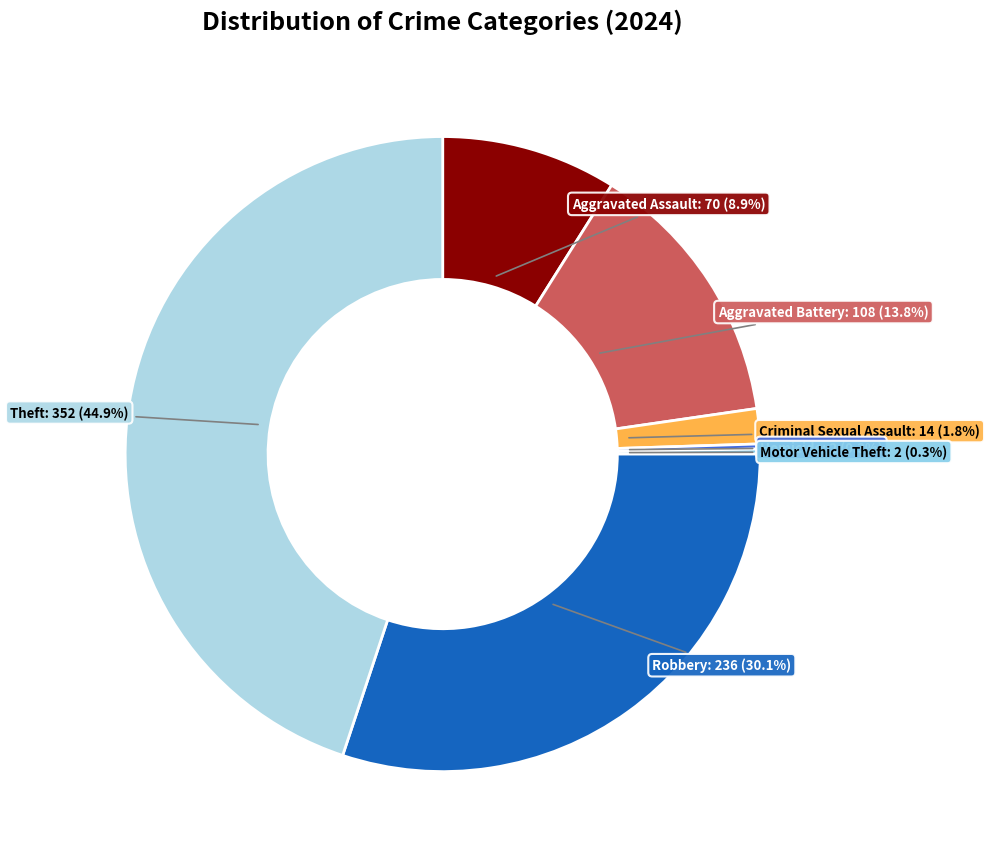

What is the ratio of the value at Robbery to the value at Aggravated Battery?

2.2